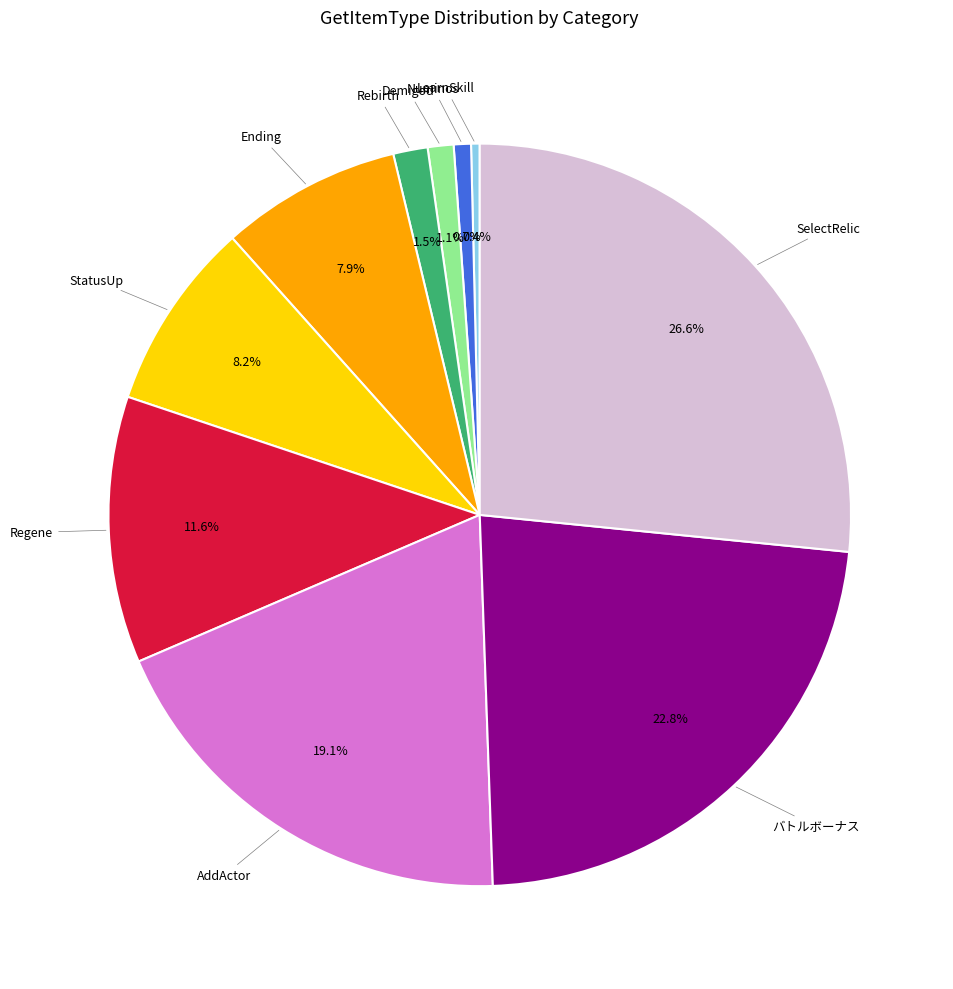

Is there a majority slice in this chart?

No